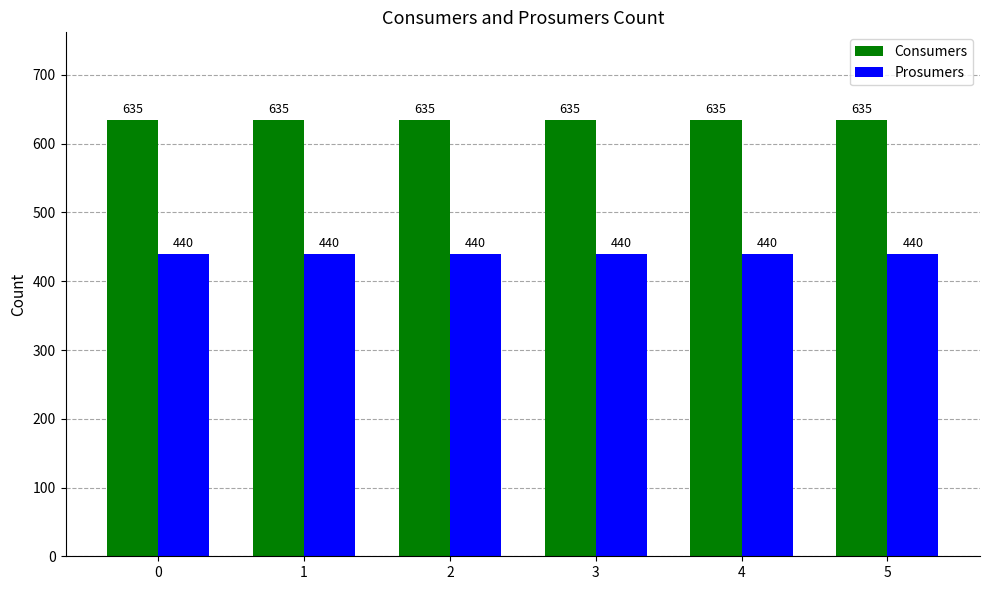

The Consumers series shows 635 at 2. True or false?

True